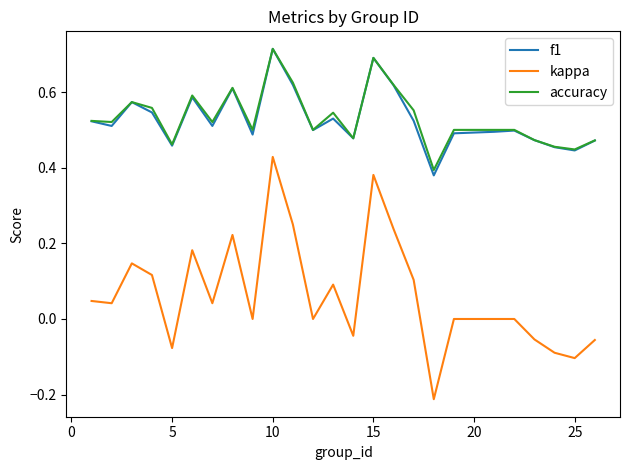

Which series has the widest spread of values?

kappa